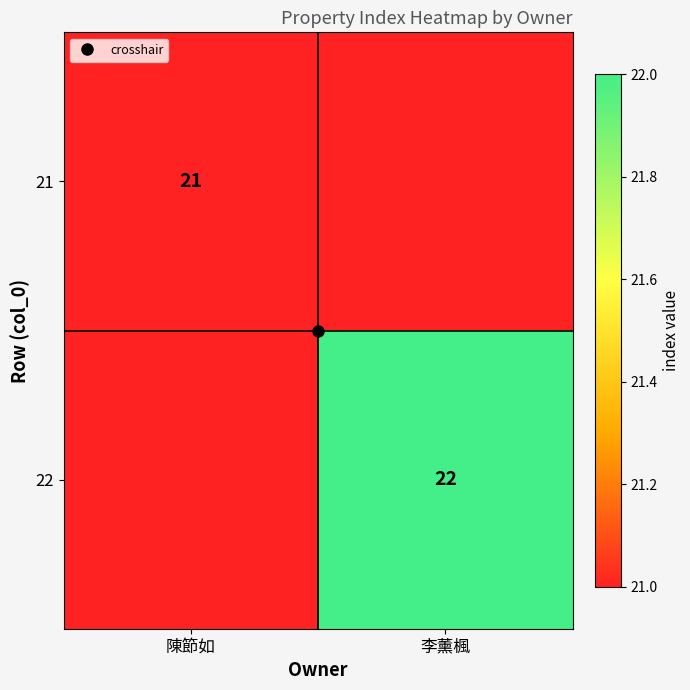

Which series has the largest range (max minus min)?

22